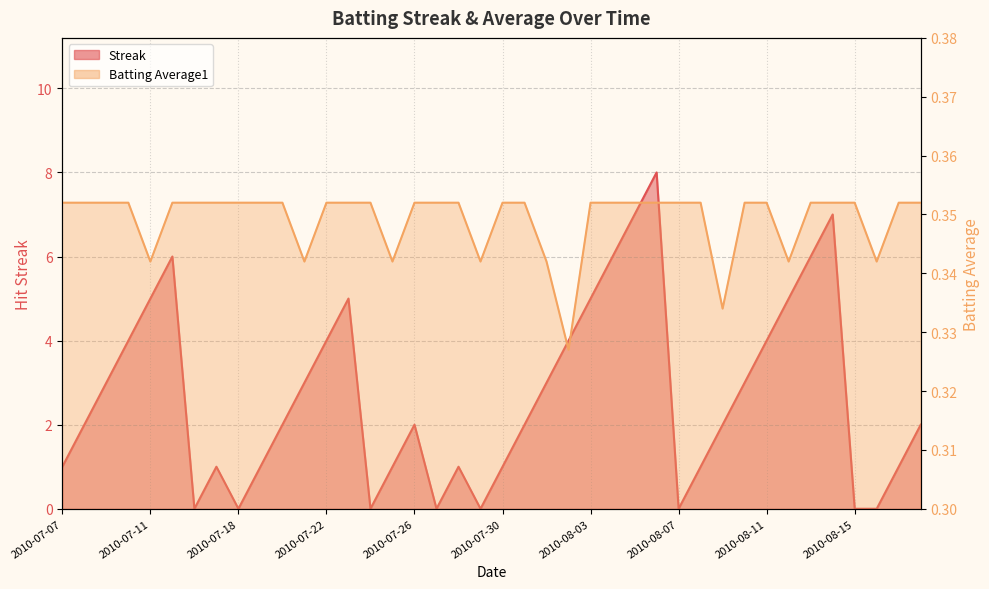

Which series has the largest range (max minus min)?

Streak